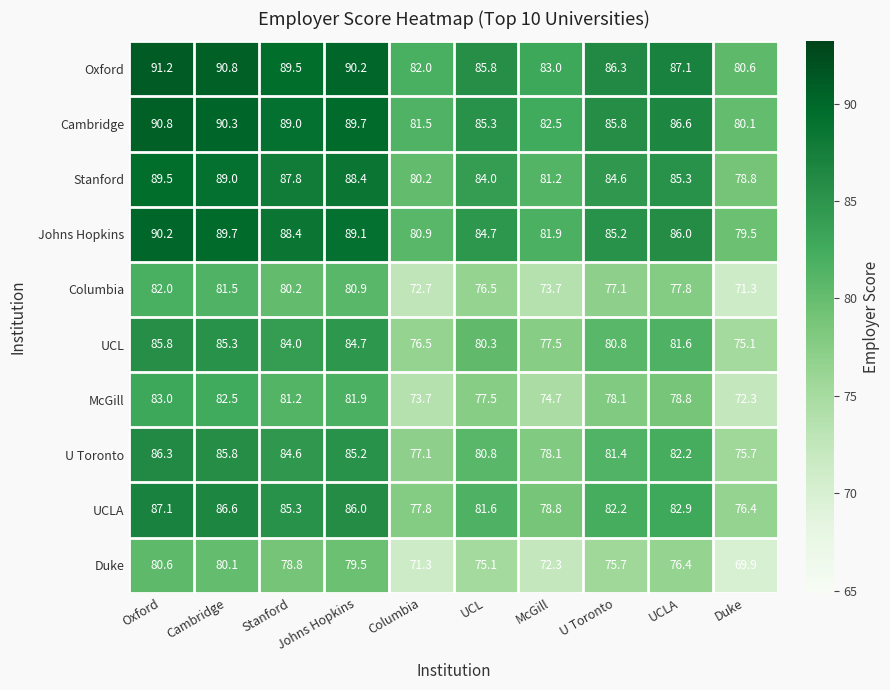

At which label does Duke reach its peak?

Oxford